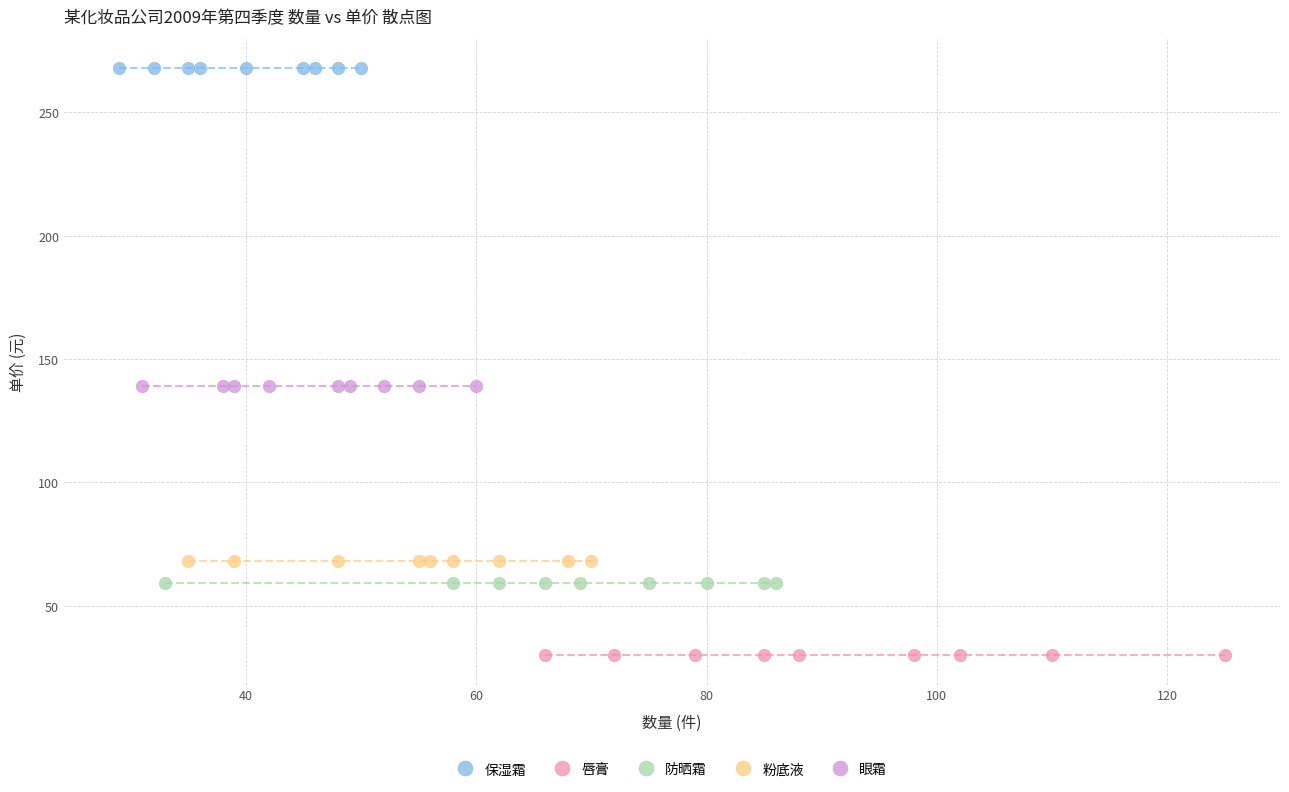

Which series reaches the maximum Y coordinate?

保湿霜